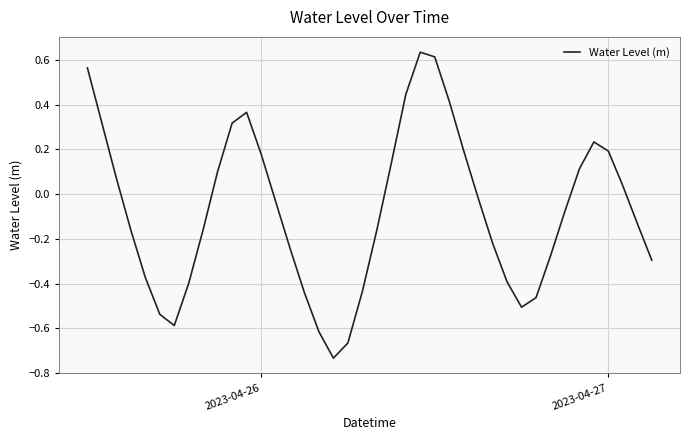

How many series are shown in this chart?

1